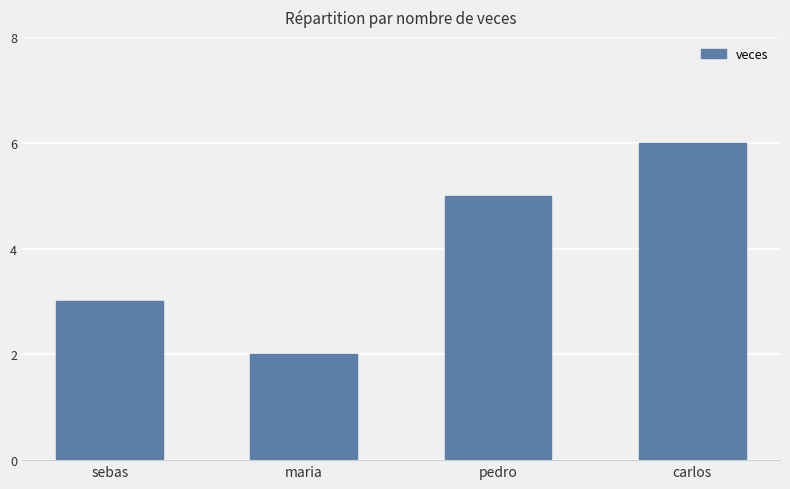

Does the chart contain any negative values?

No